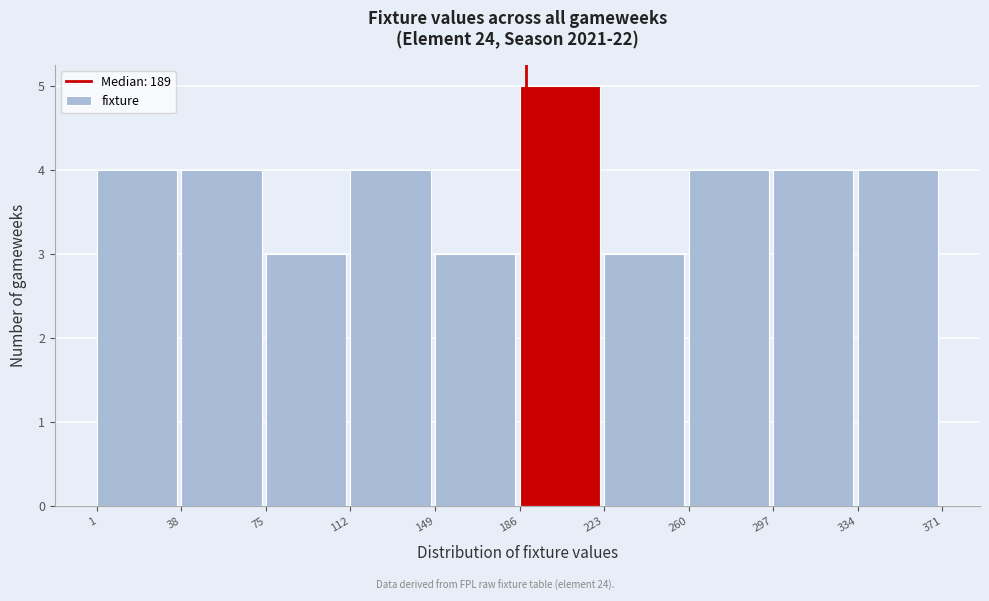

Over which range of the x-axis is the bar tallest?

186 to 223